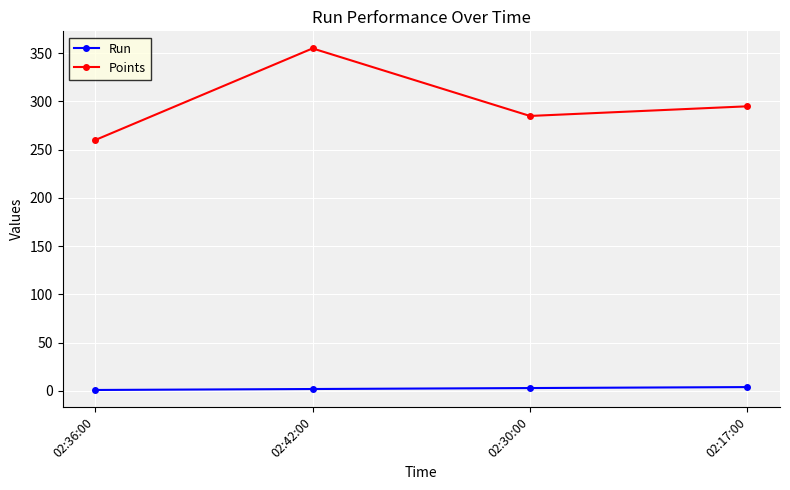

At how many categories does at least one series exceed 222?

4